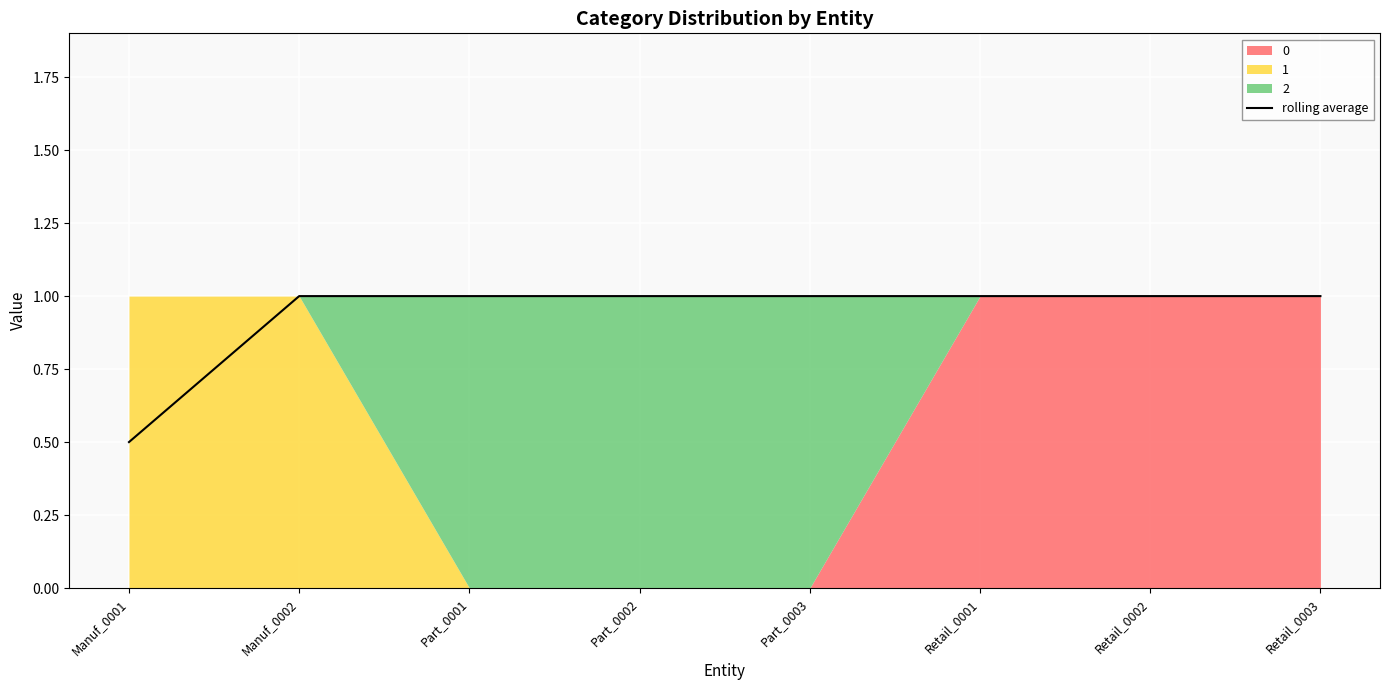

Which has a higher value, Retail_0002 or Retail_0001?

Retail_0002